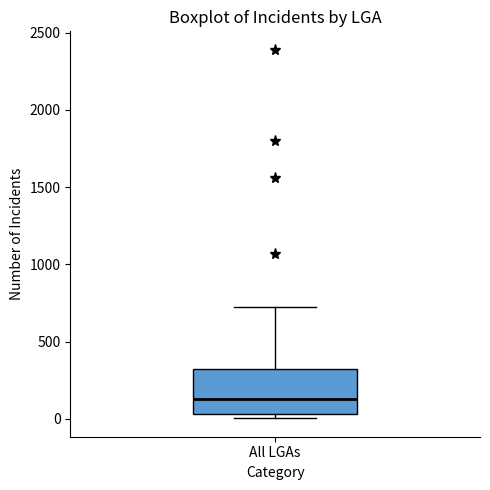

Read this box plot against the y-axis: the position of the median line, the range covered by the box, and the ends of both whiskers. The values are not printed on the chart, so give them approximately, as read against the axis.

median 150, box 50 to 300, whiskers 0 to 700